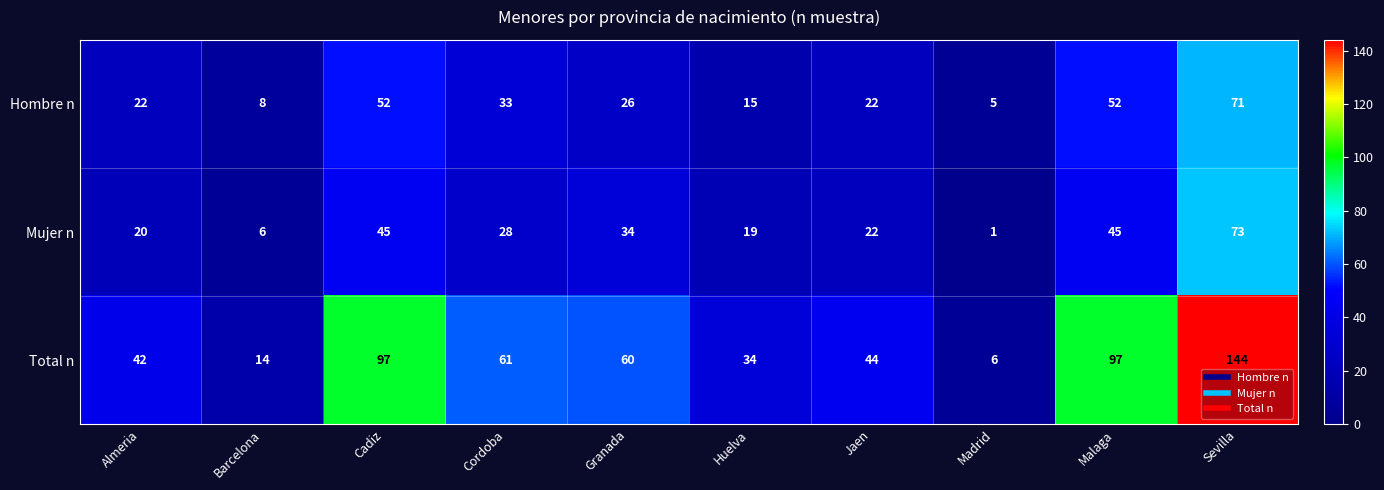

The Total n series shows 12 at Almeria. True or false?

False